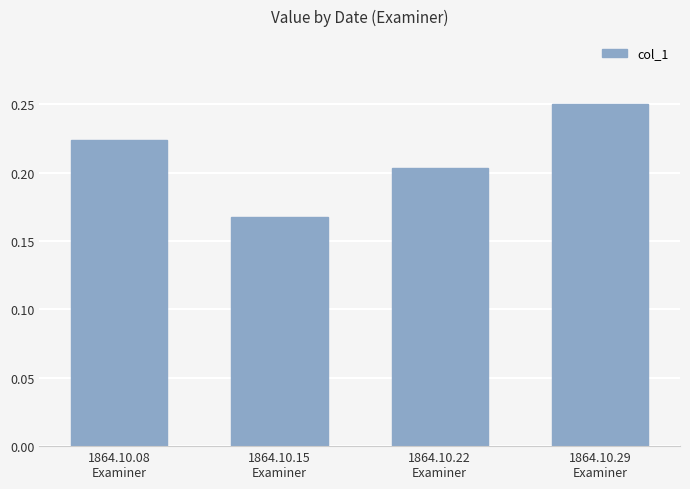

Are the bars horizontal?

No